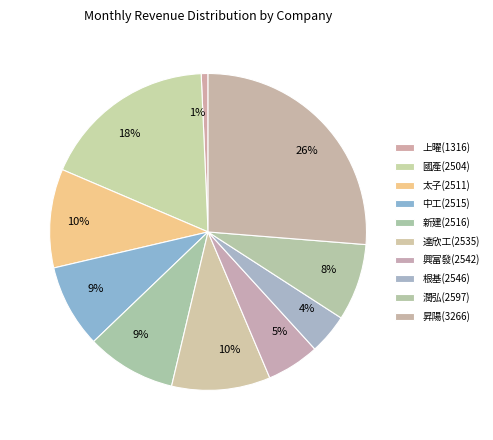

Which category has the smallest portion of the pie?

上曜(1316)